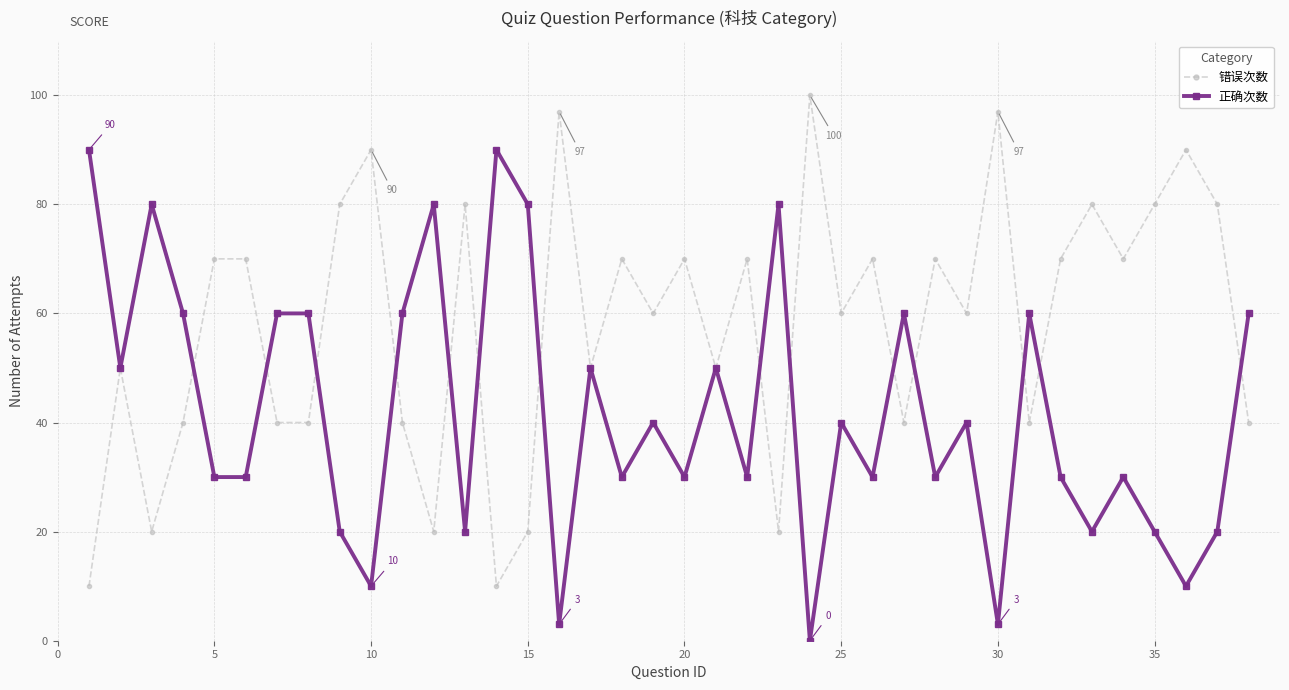

List the series in order of their overall mean, lowest first.

正确次数, 错误次数